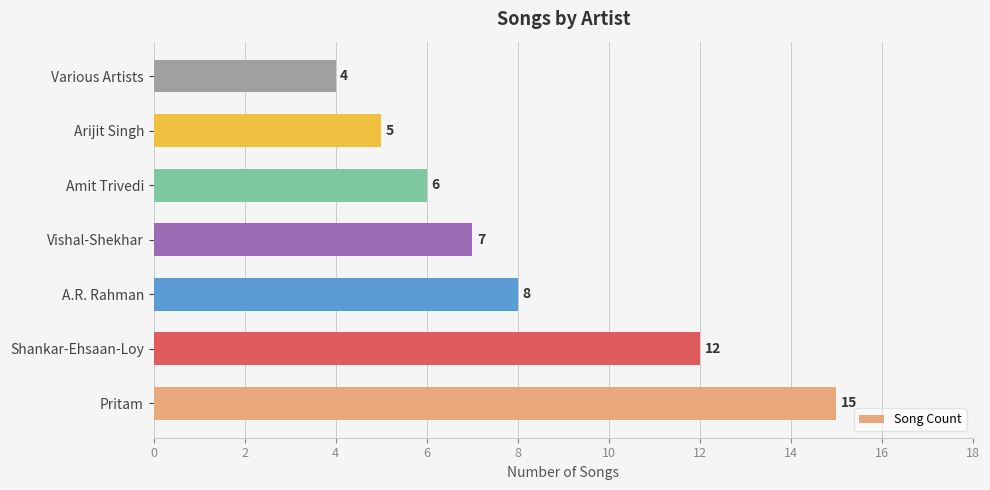

Rank the categories by value from lowest to highest.

Various Artists, Arijit Singh, Amit Trivedi, Vishal-Shekhar, A.R. Rahman, Shankar-Ehsaan-Loy, Pritam